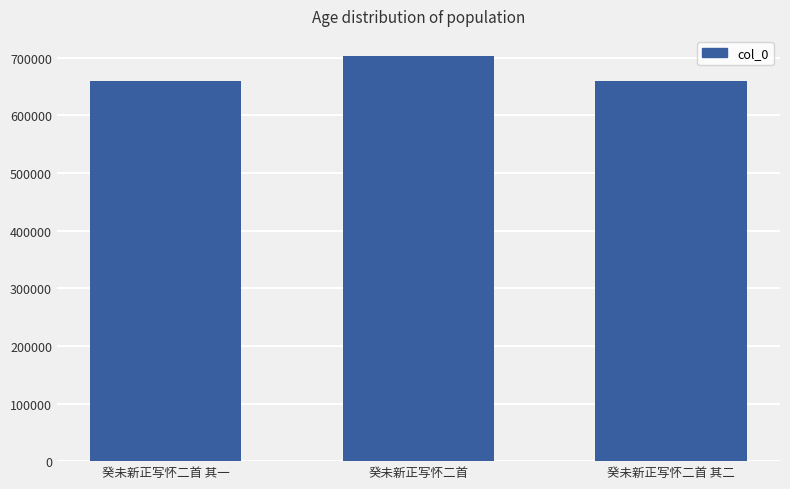

Is it true that the value at 癸未新正写怀二首 is 703033?

True